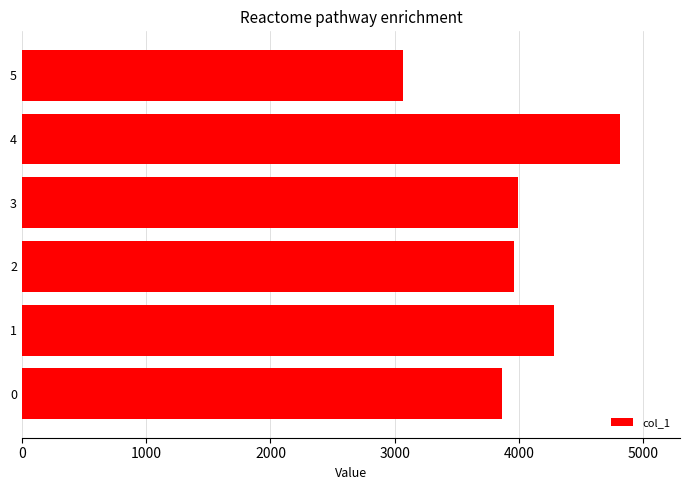

Is it true that the value at 5 is 3069.2?

True